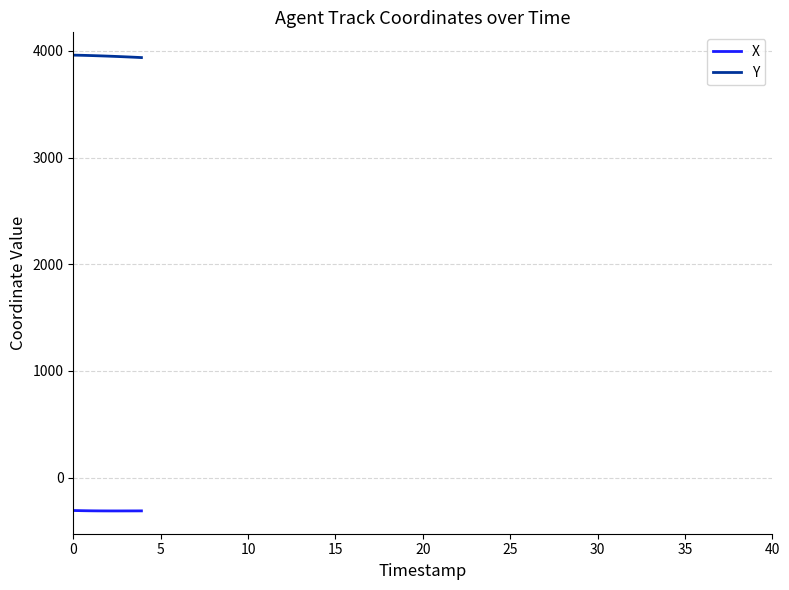

True or false: Y and X intersect in this chart.

False